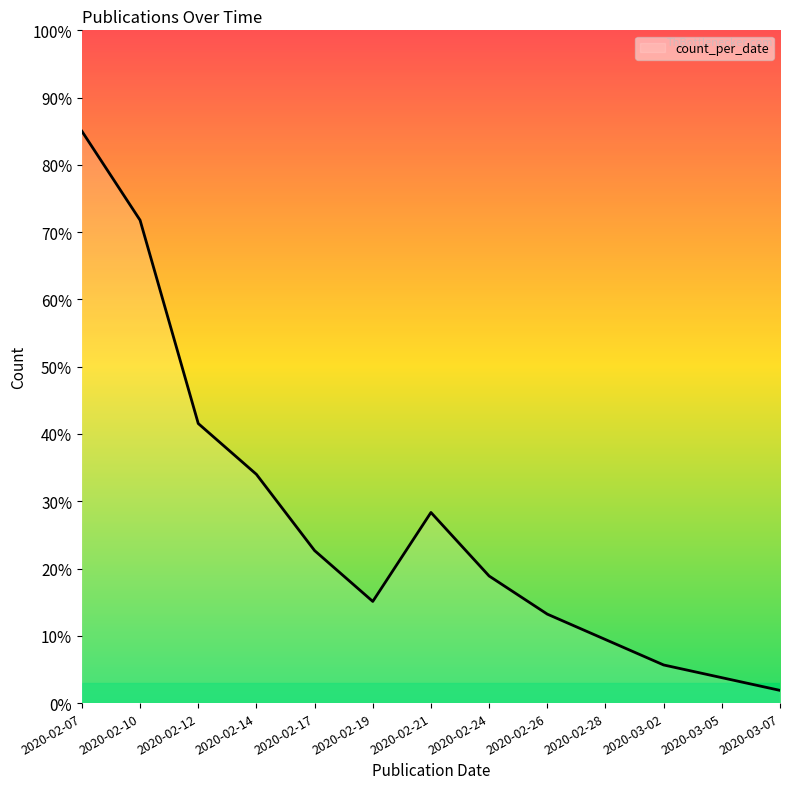

Reading right to left, extract all data points from this chart.

2020-03-07=1.9	2020-03-05=3.8	2020-03-02=5.7	2020-02-28=9.4	2020-02-26=13.2	2020-02-24=18.9	2020-02-21=28.3	2020-02-19=15.1	2020-02-17=22.7	2020-02-14=34.0	2020-02-12=41.6	2020-02-10=71.8	2020-02-07=85.0